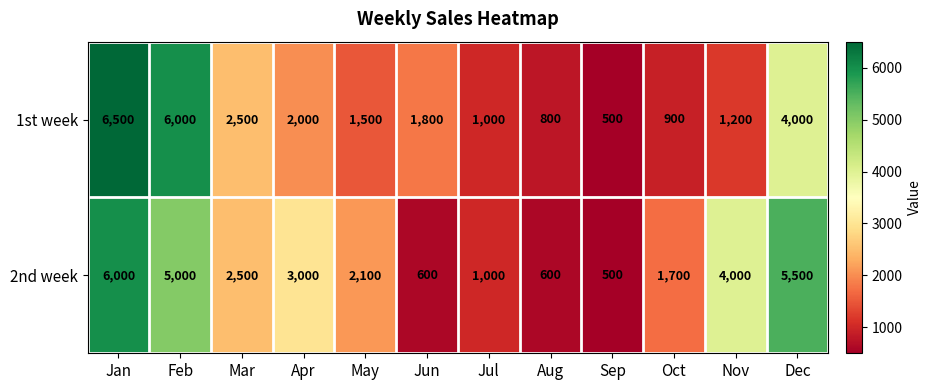

Where does the 2nd week series first go above 2500?

Jan